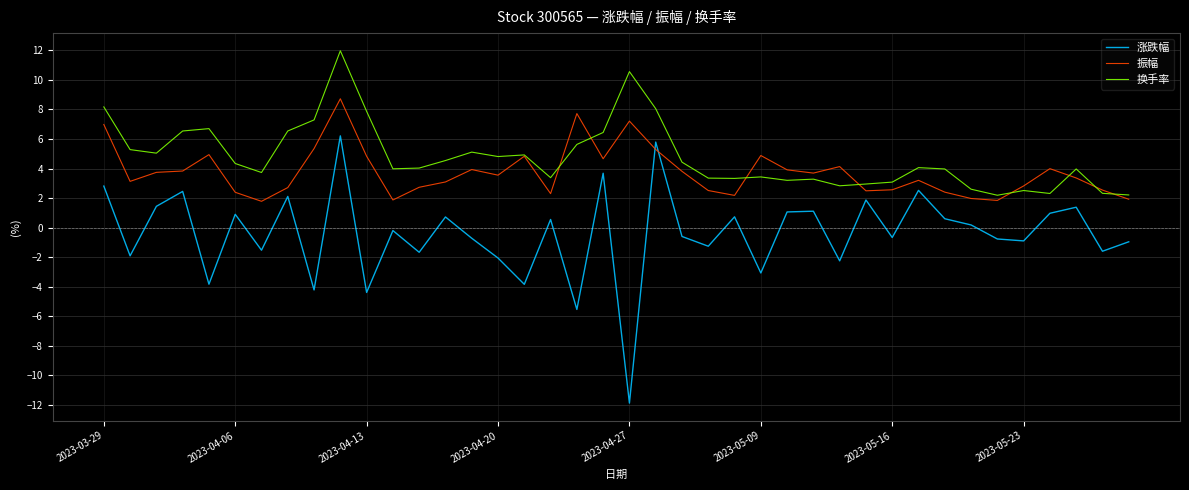

True or false: 换手率 and 涨跌幅 intersect in this chart.

False